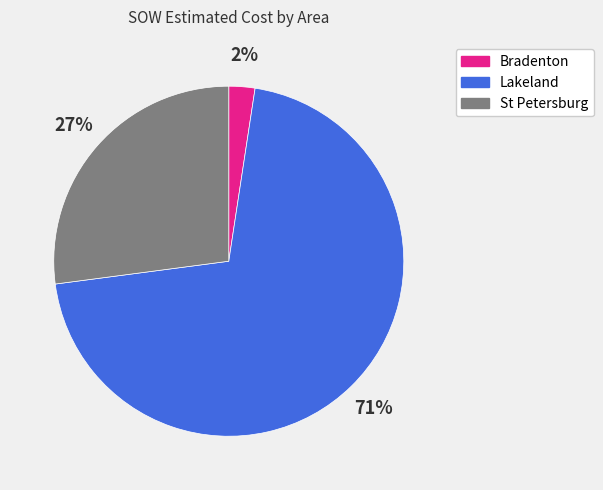

How many slices are in this pie chart?

3